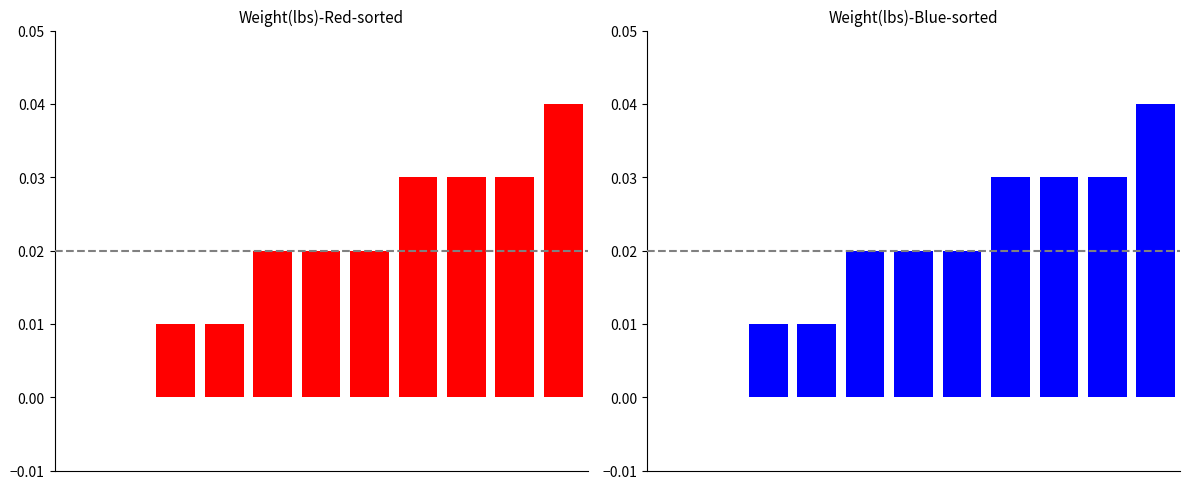

True or false: the data shows 0.0 at 0.

False